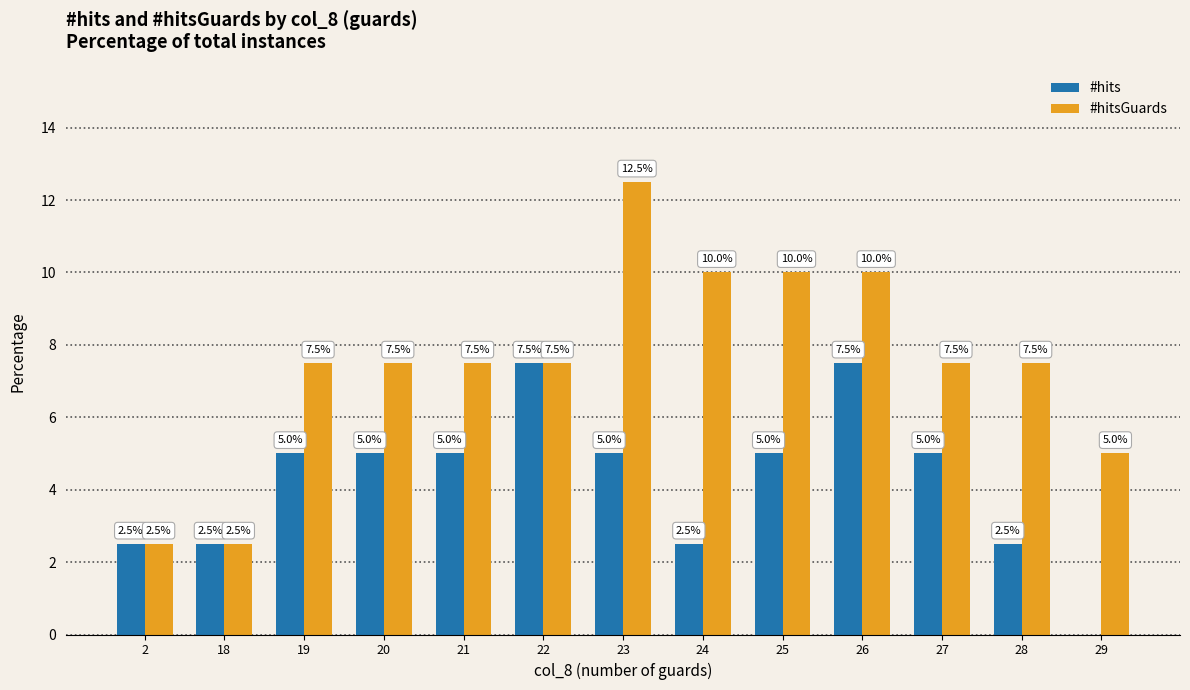

Which series has the largest total across all categories?

#hitsGuards